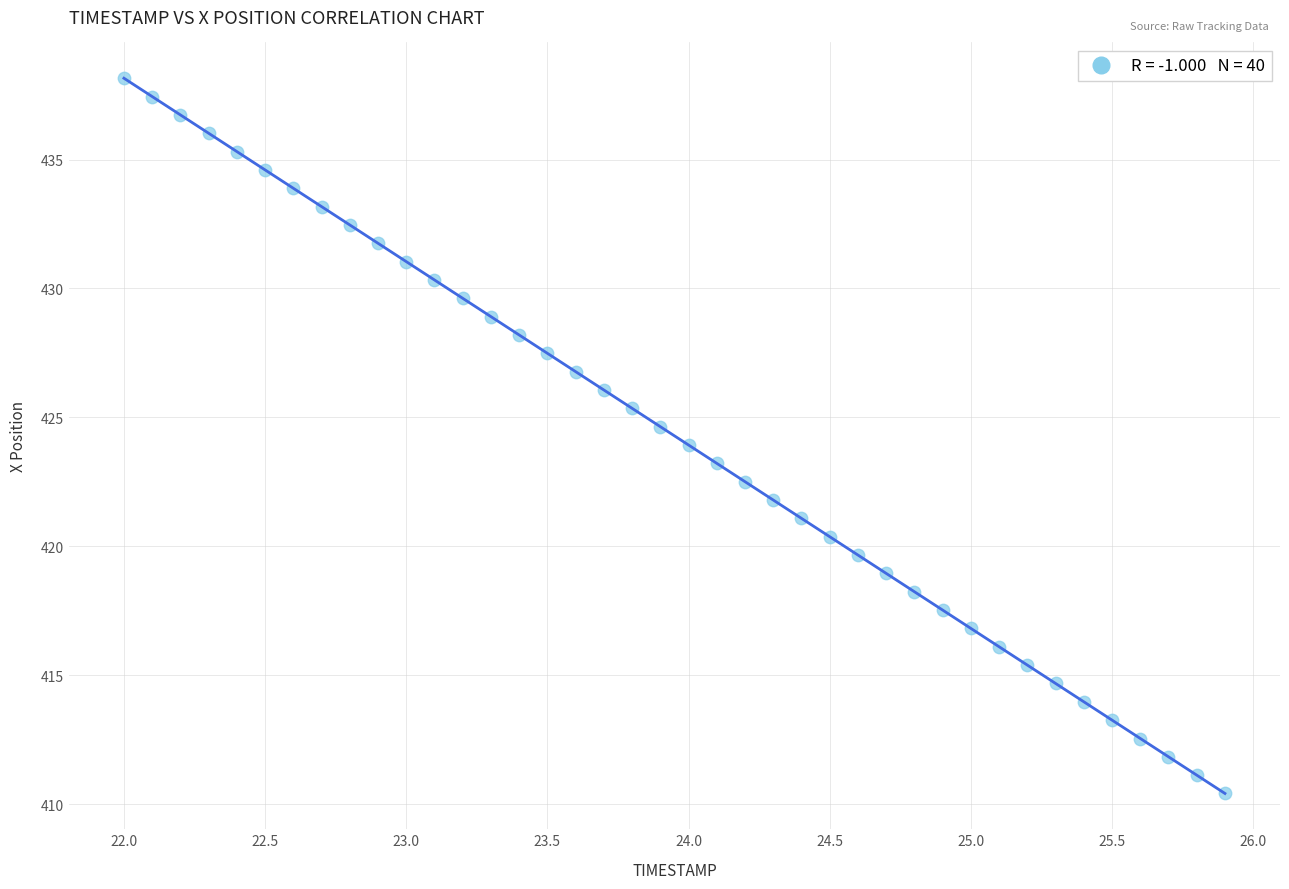

What is the range of X values (max minus min)?

3.9